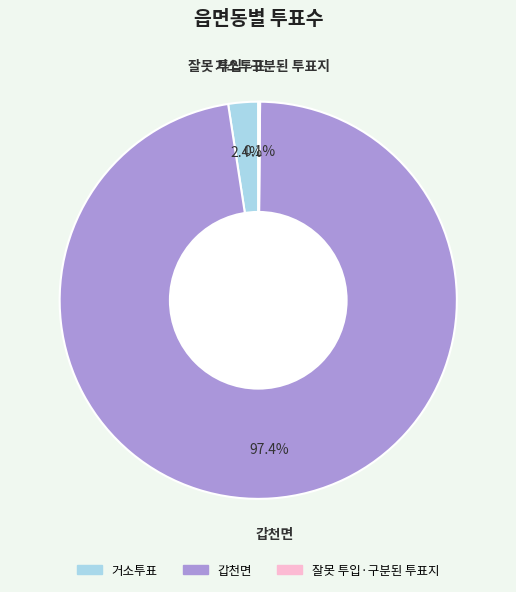

To the nearest percent, what is the difference between the largest and smallest slice percentages?

97%